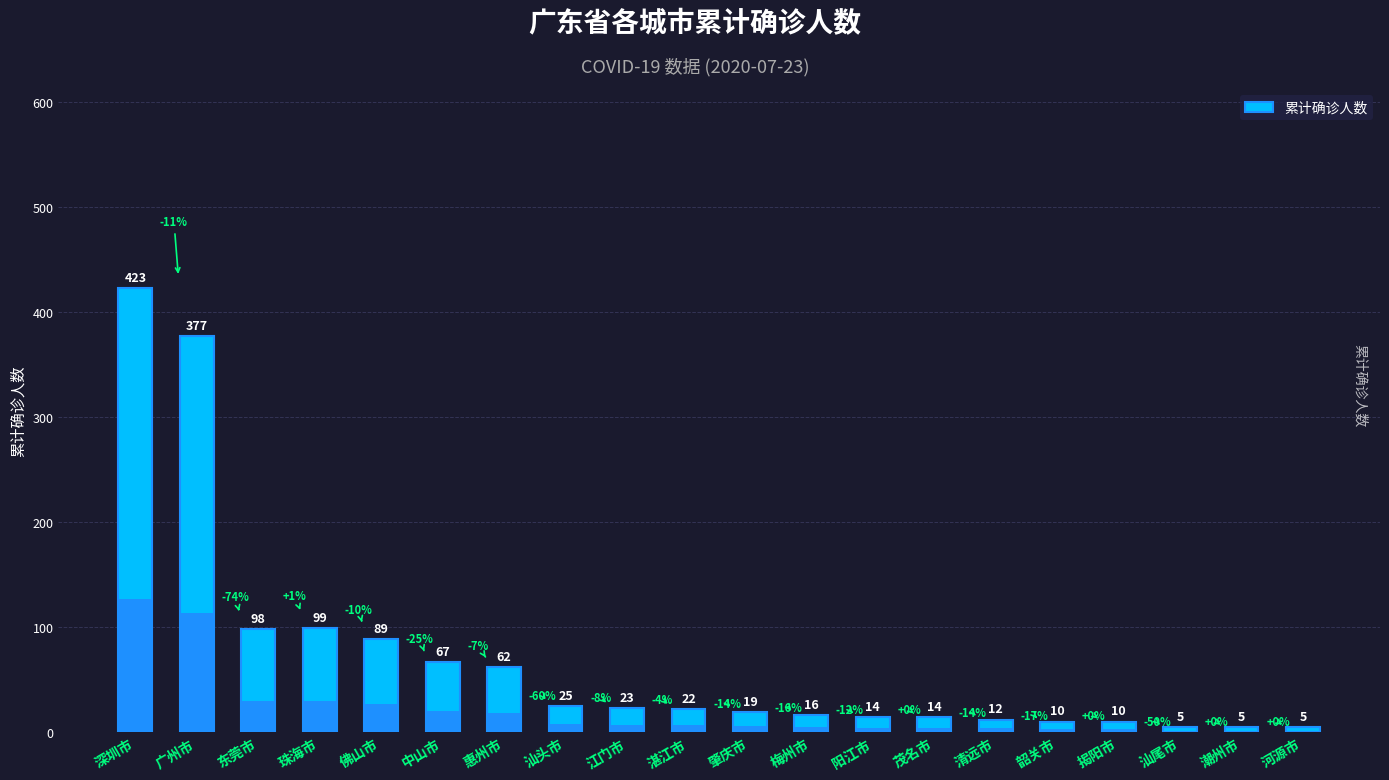

What is the difference between the values at 河源市 and 广州市?

372